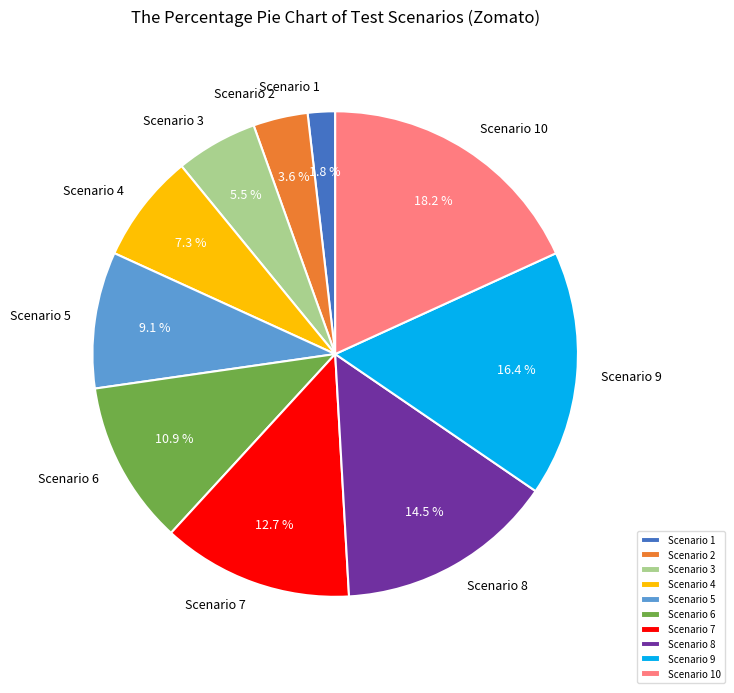

Is there a majority slice in this chart?

No